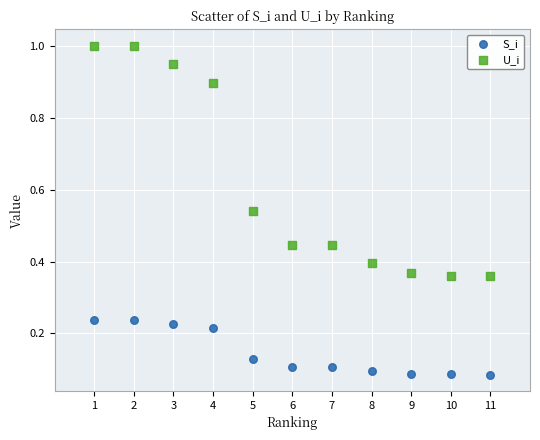

Which series reaches the minimum Y coordinate?

S_i